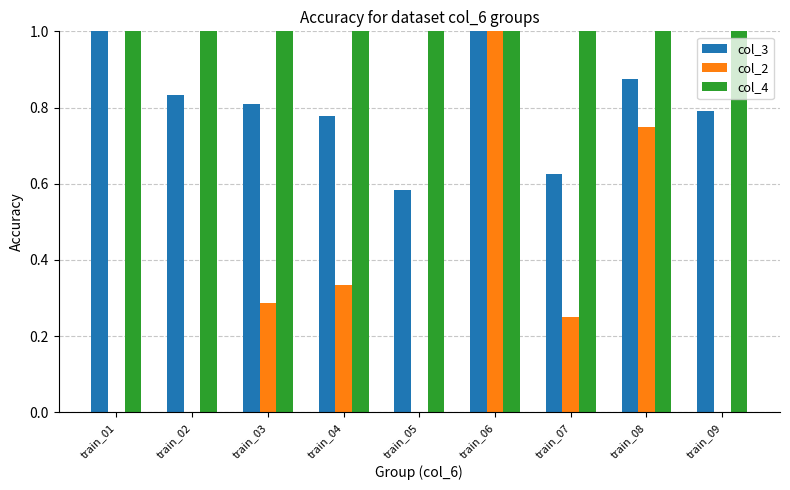

What value does the col_3 series have at train_05?

0.6